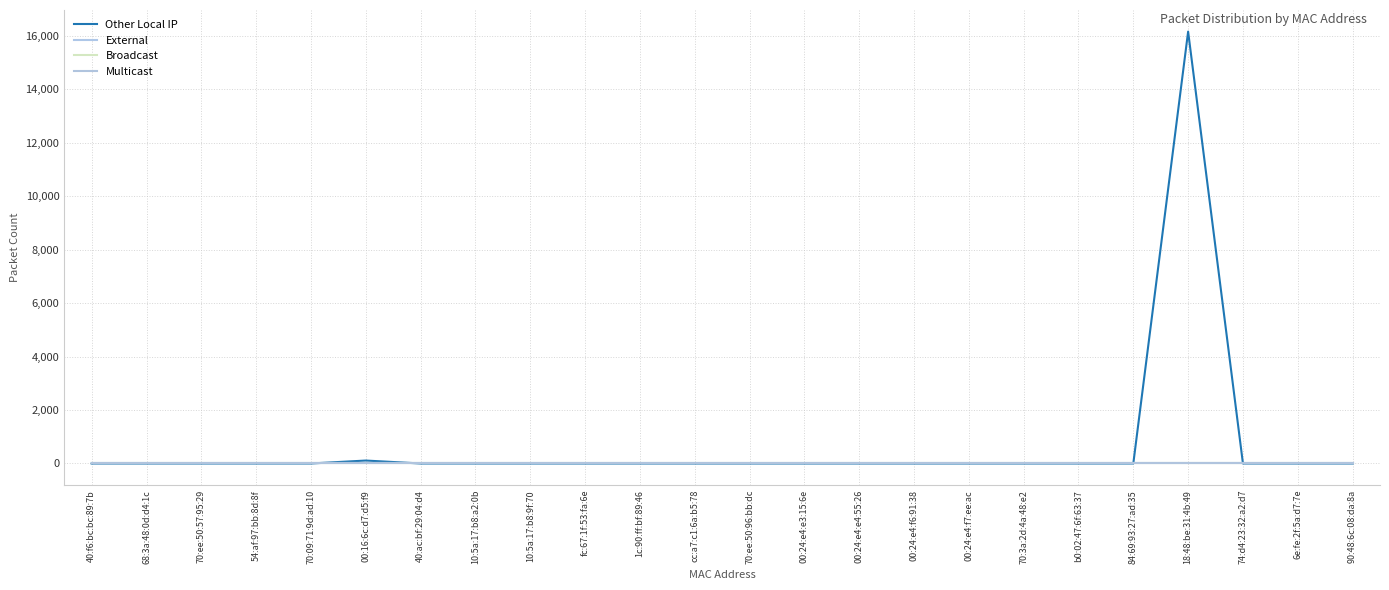

Is it true that Multicast equals 0 at 00:24:e4:f6:91:38?

True